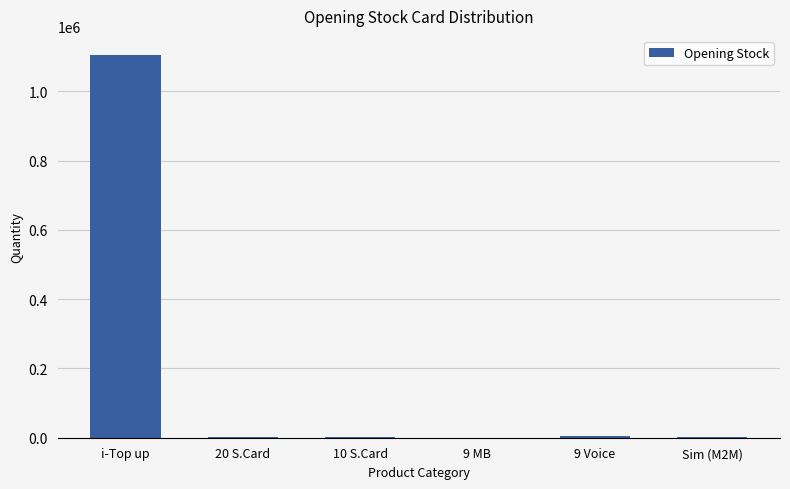

The chart shows a value of 590527 at i-Top up. True or false?

False